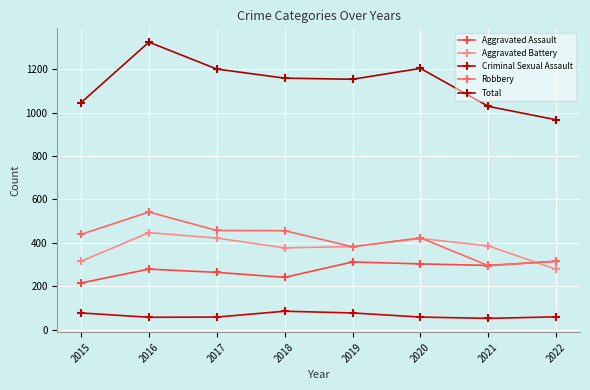

What is the sum of all Criminal Sexual Assault values?

523